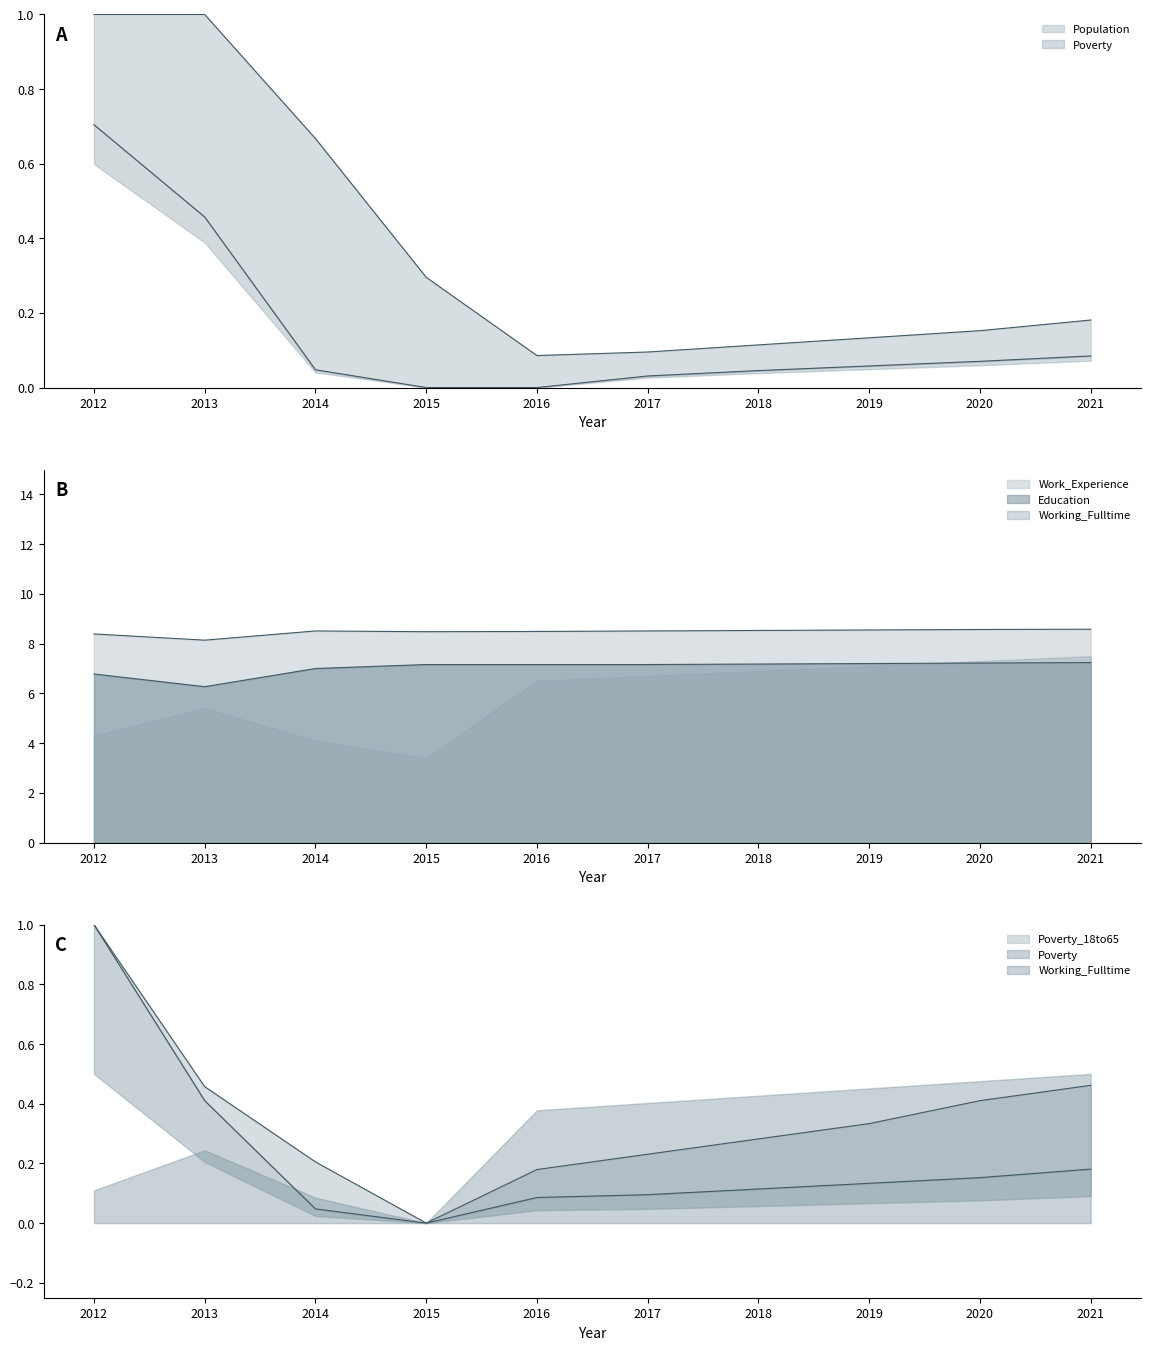

Where is Poverty_18to65 nearest to the value 0?

2015